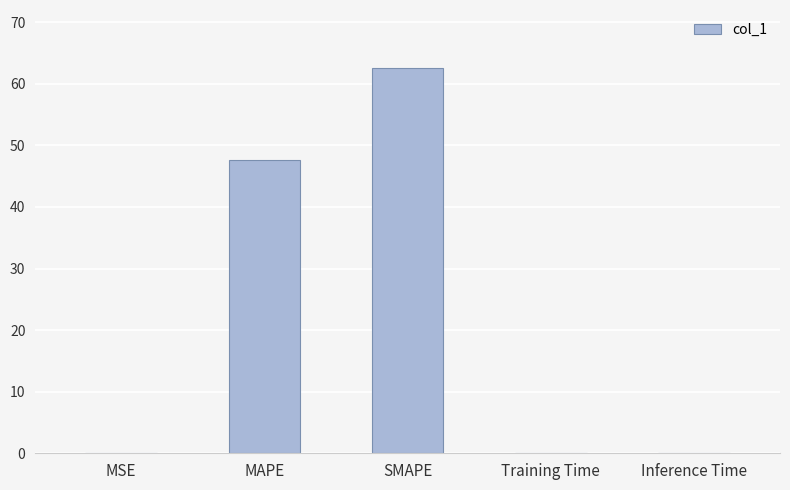

Reading left to right, extract all data points from this chart.

0.1	47.7	62.6	0.1	0.1